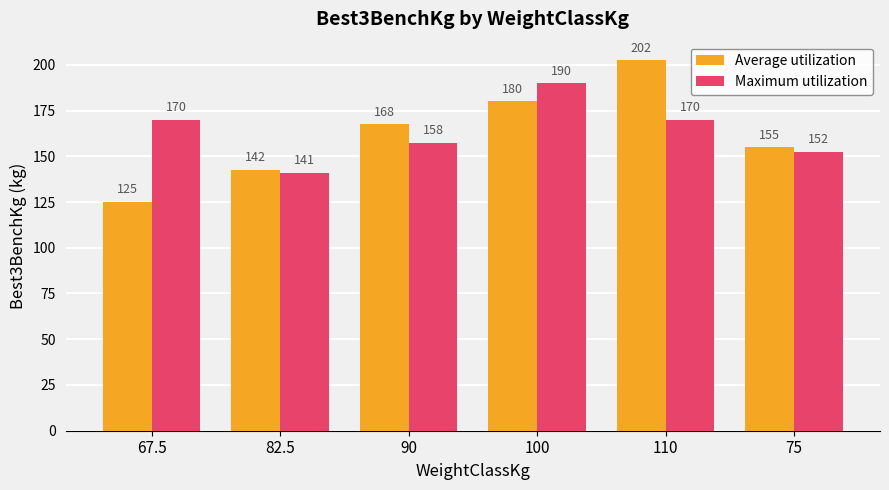

How many data points in Average utilization are above 167?

3